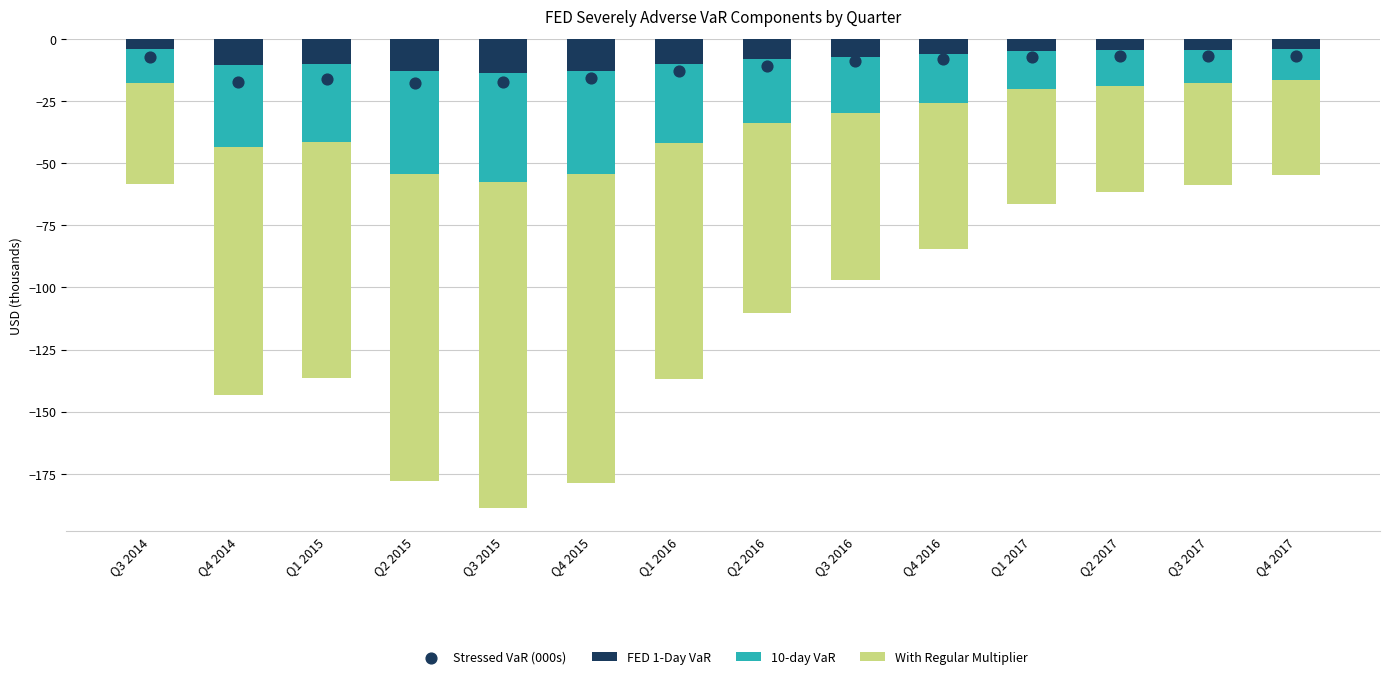

Is the value of FED 1-Day VaR at Q3 2017 greater than the value of 10-day VaR at Q4 2017?

Yes